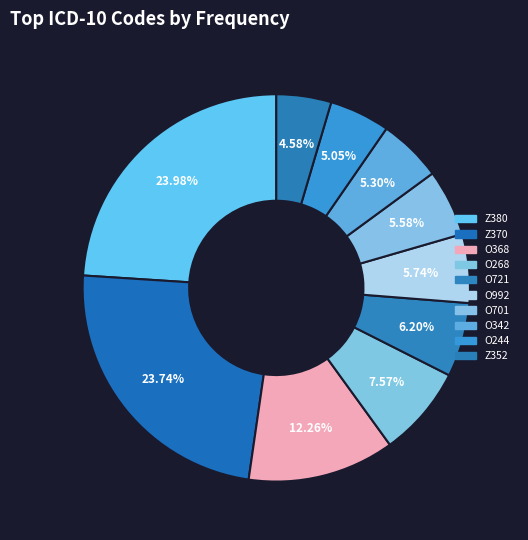

What percentage is NOT represented by O244?

95.0%